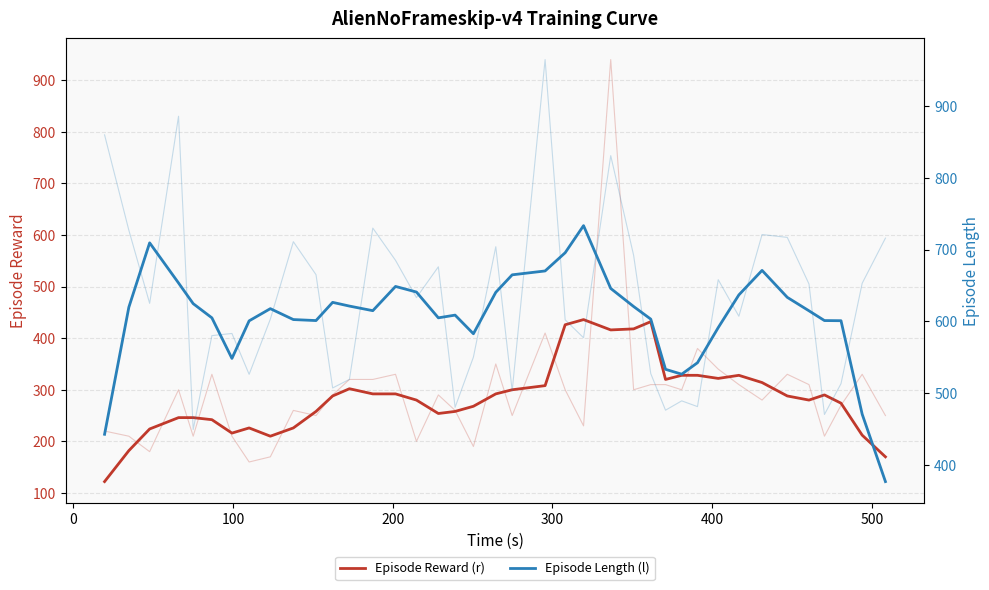

True or false: Episode Length (l) has more than 2 points higher than both neighbors.

True